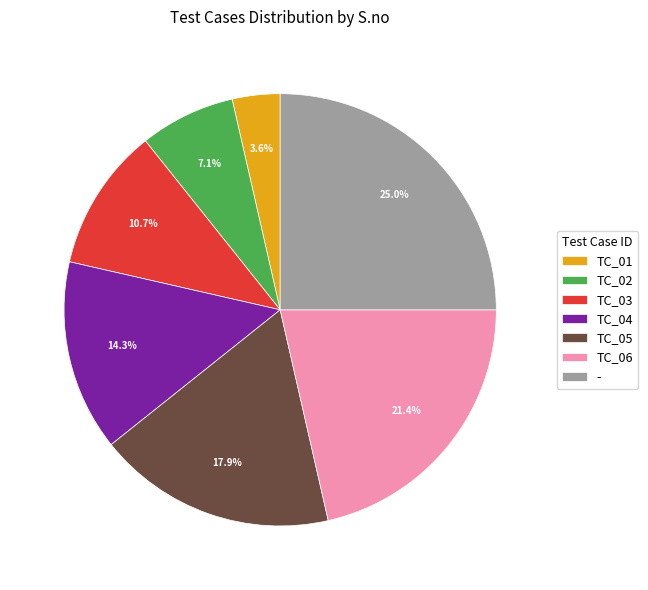

Count the number of slices in the pie.

7